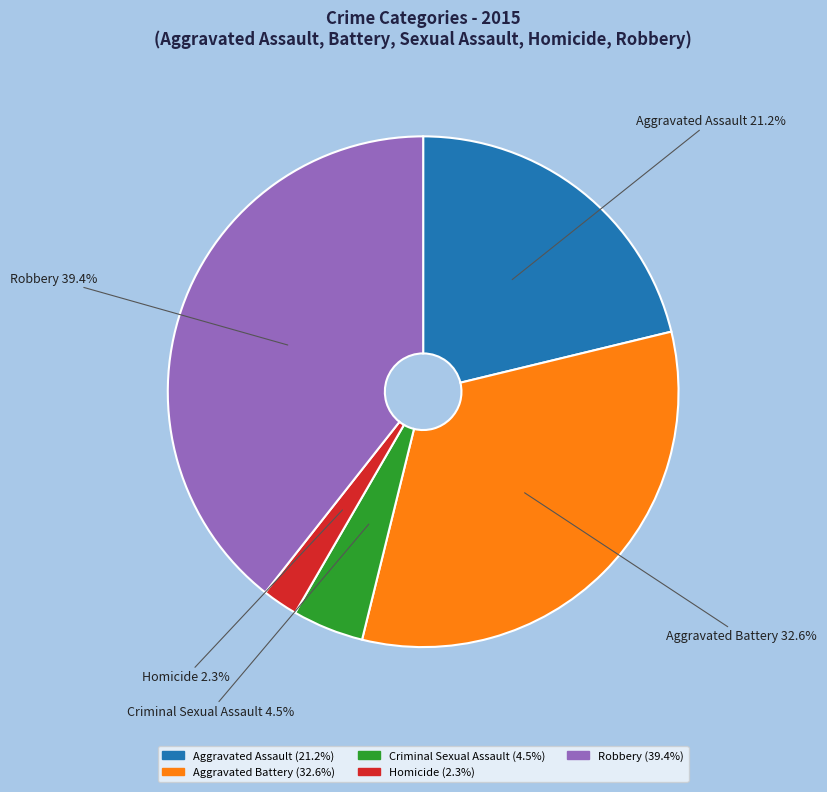

The Robbery slice represents 54% of the pie. True or false?

False